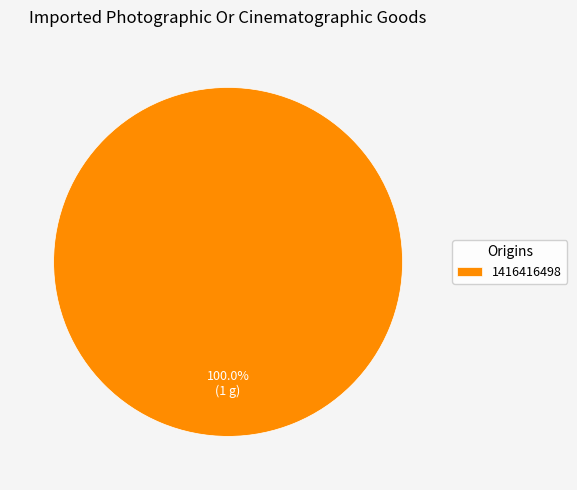

Does 1416416498 account for over 50% of the chart?

Yes